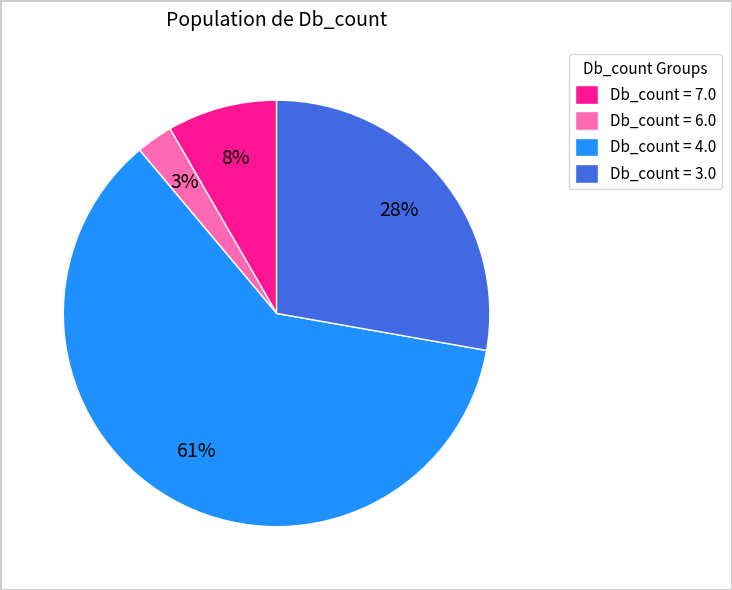

Is the sum of Db_count = 6.0 and Db_count = 7.0 greater than half?

No